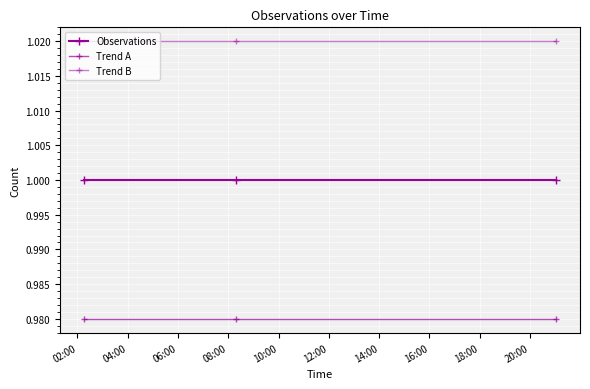

What is the average value of the Observations series?

1.0